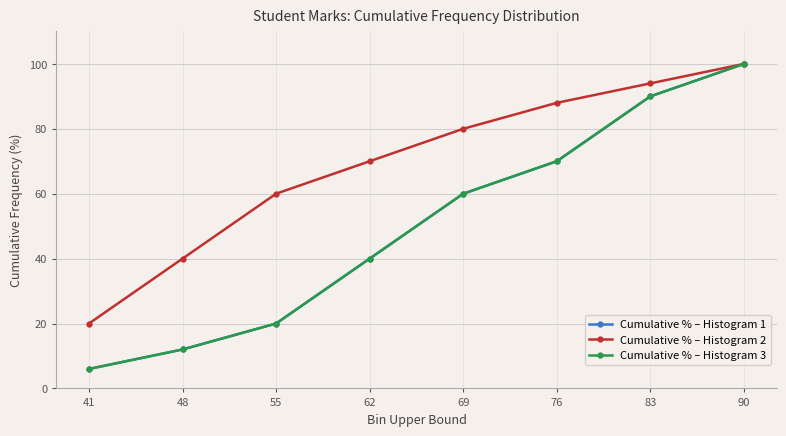

Reading left to right, list all the values displayed in this chart.

Cumulative % – Histogram 1: 6	12	20	40	60	70	90	100
Cumulative % – Histogram 2: 20	40	60	70	80	88	94	100
Cumulative % – Histogram 3: 6	12	20	40	60	70	90	100